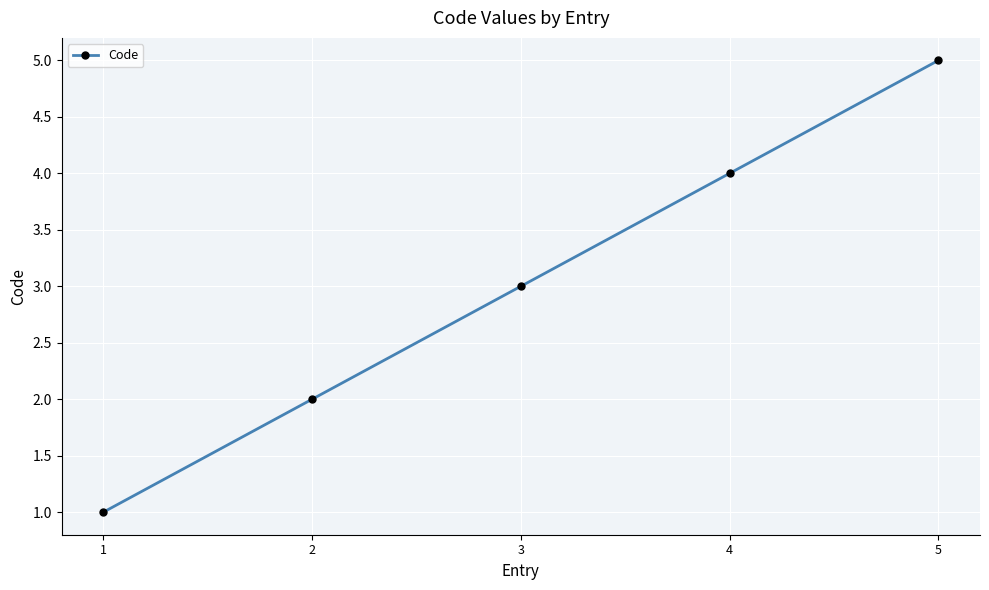

What is the ratio of the value at 3 to the value at 5?

0.6